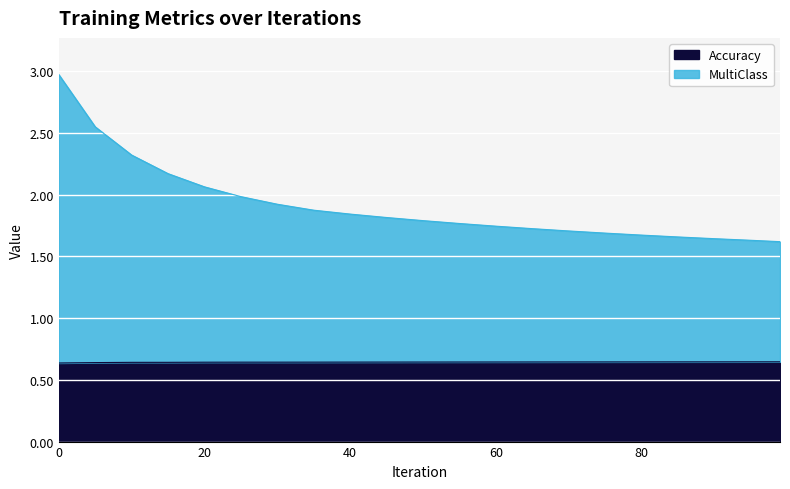

True or false: MultiClass has more than 2 interior local peaks.

False